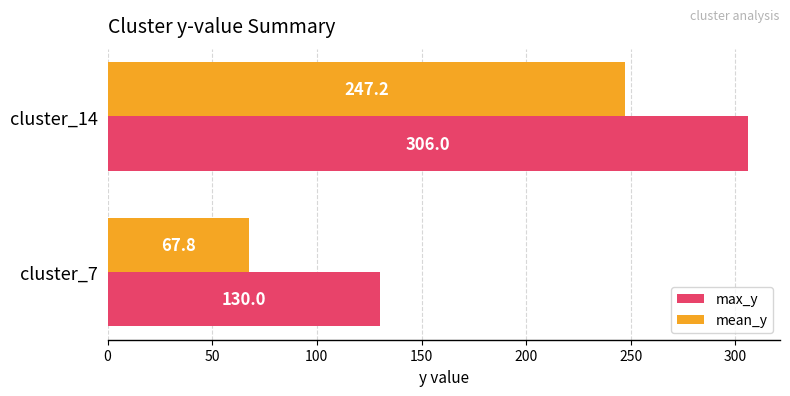

Rank the series by their maximum value, from lowest to highest.

mean_y, max_y